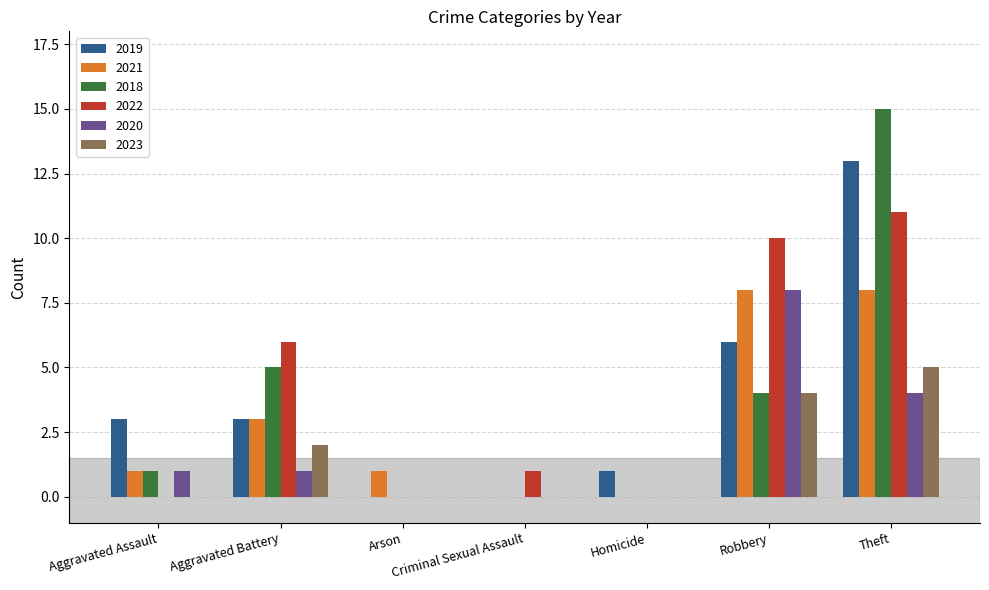

How many series are shown in this chart?

6